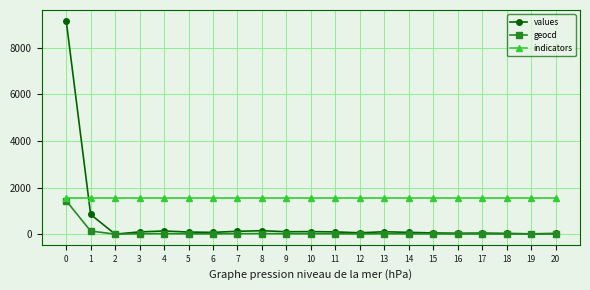

How many lines are shown in the chart?

3